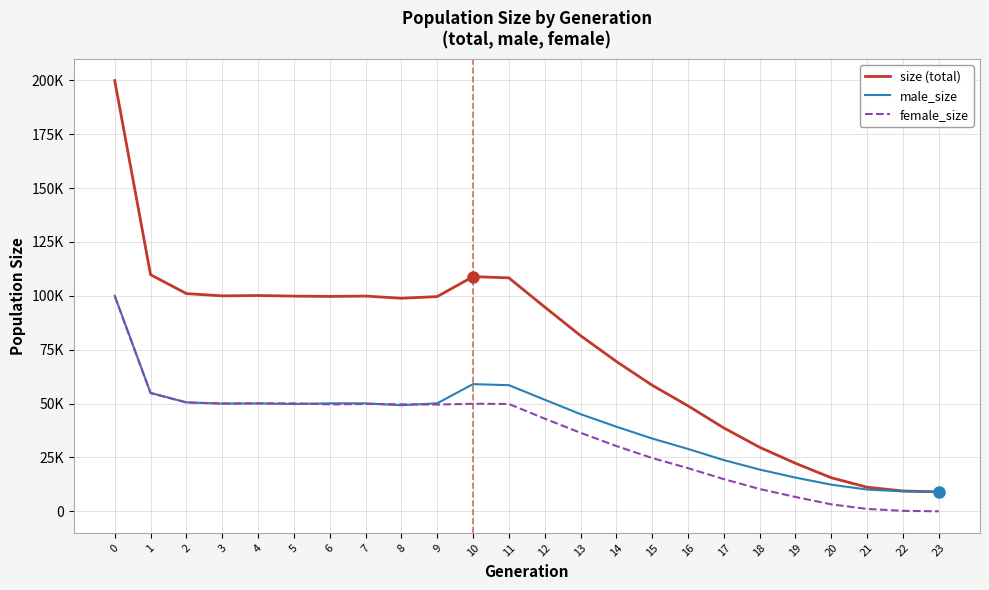

True or false: female_size has a value of 76011 at 9.

False